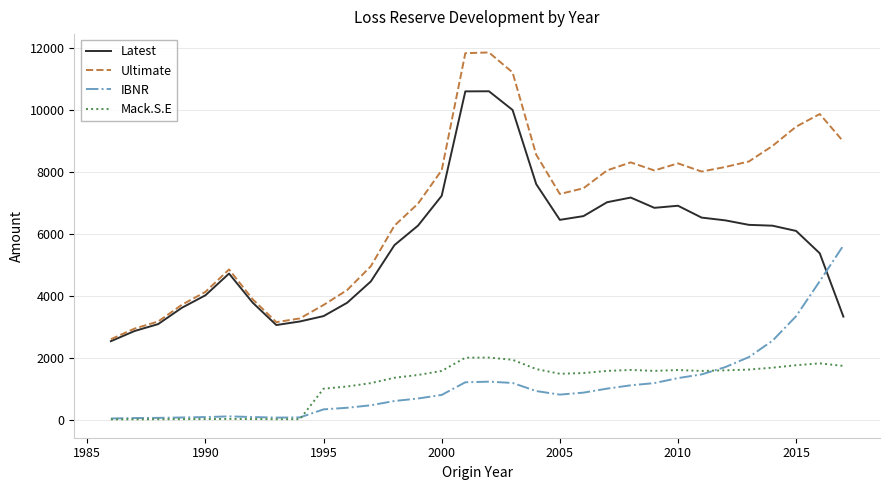

What are all the series names shown in the legend?

Latest, Ultimate, IBNR, Mack.S.E